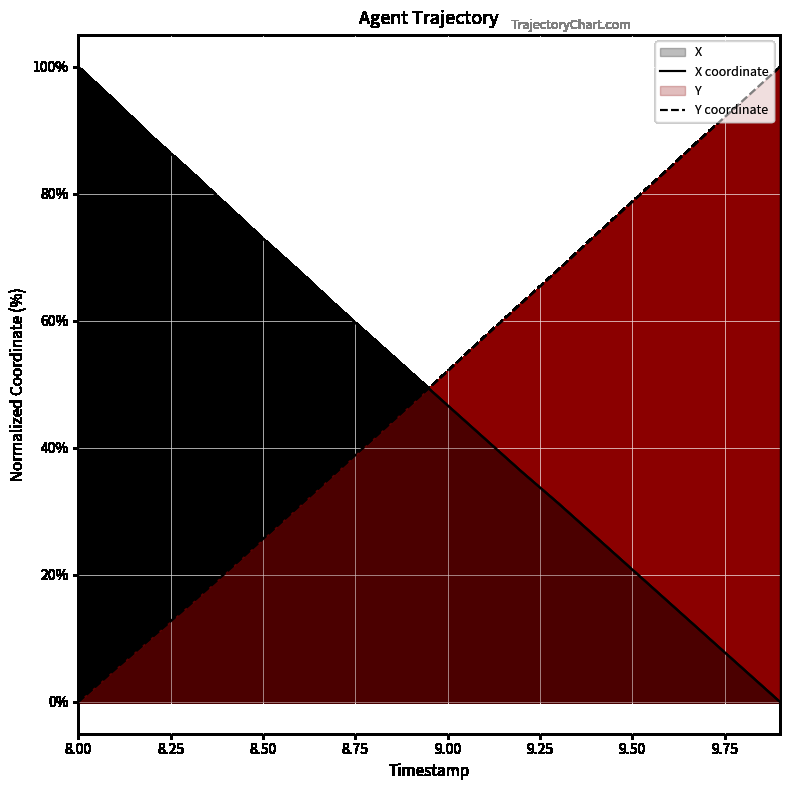

How many values in X are above zero?

19